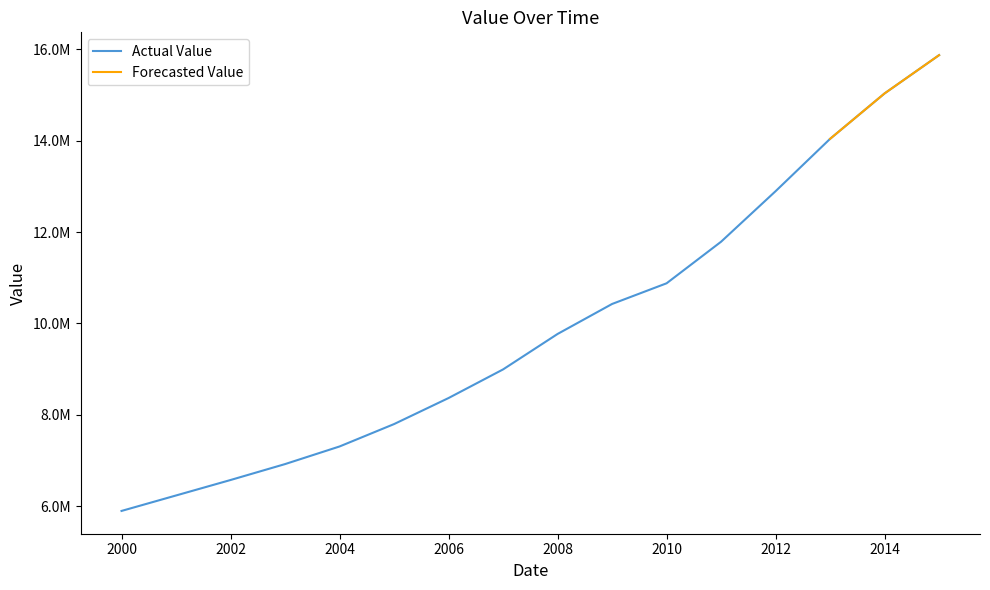

What is the value of the 13th point from the left?

12895492.9